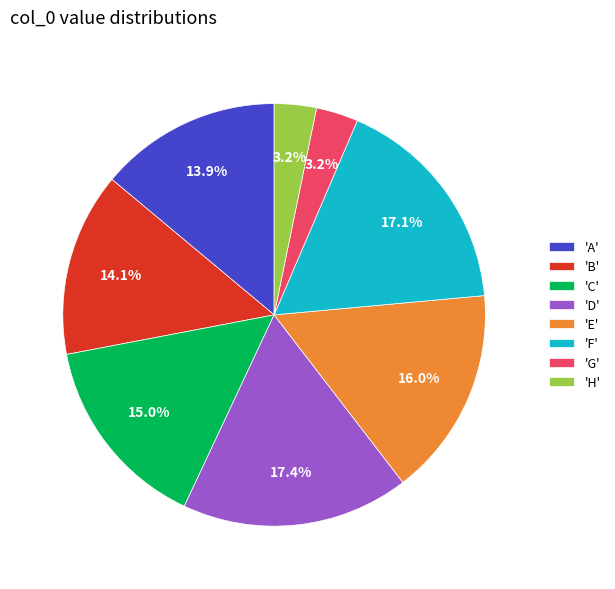

Does any single category account for the majority?

No